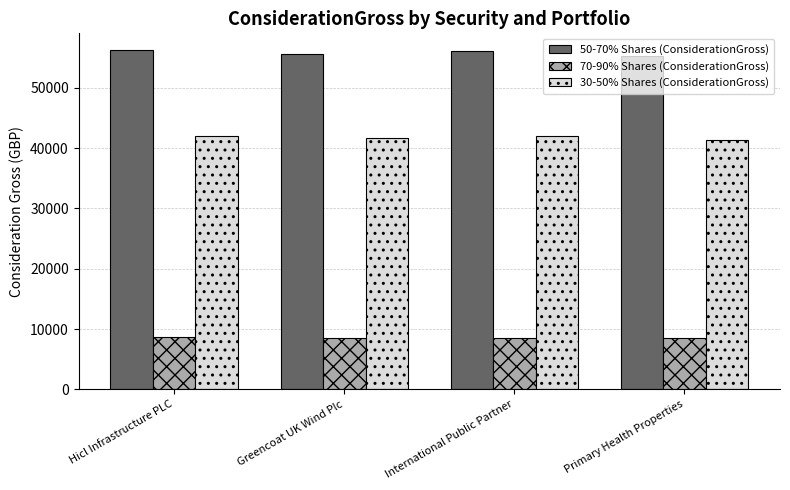

How many groups of bars are there?

4